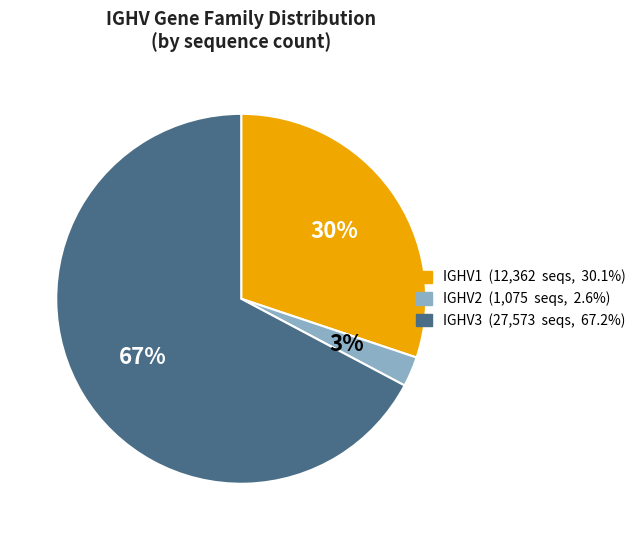

Does any single category account for the majority?

Yes